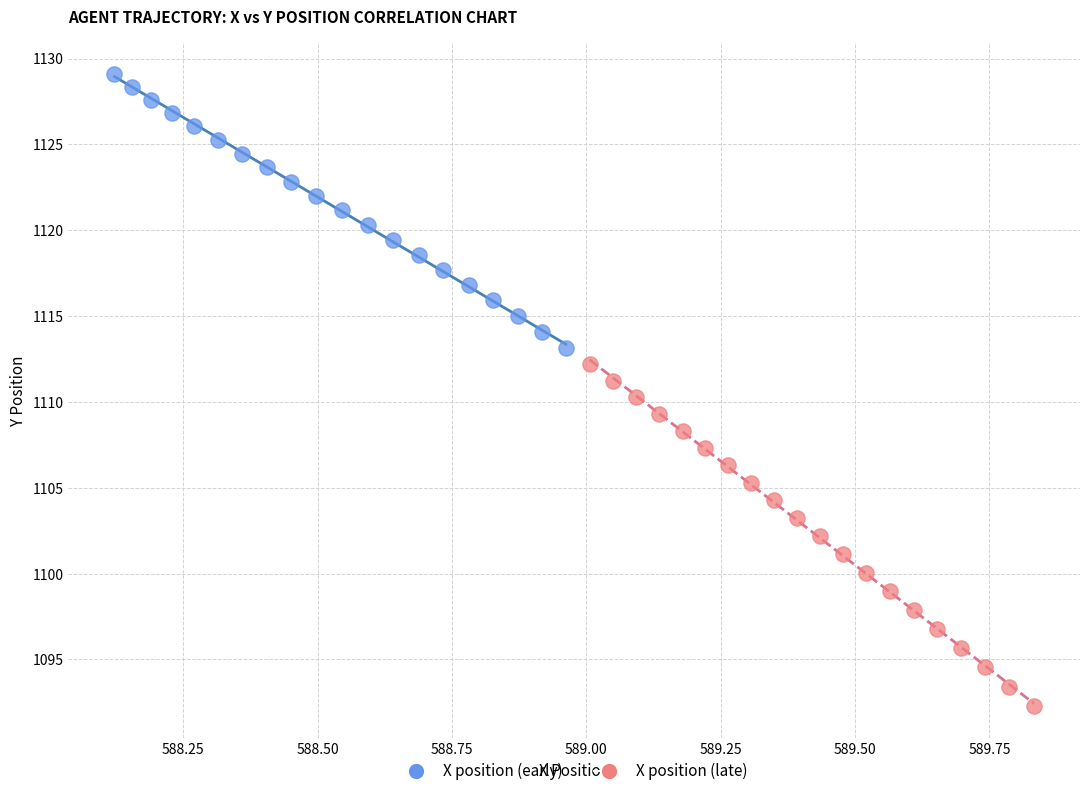

Which series reaches the minimum Y coordinate?

X position (late)